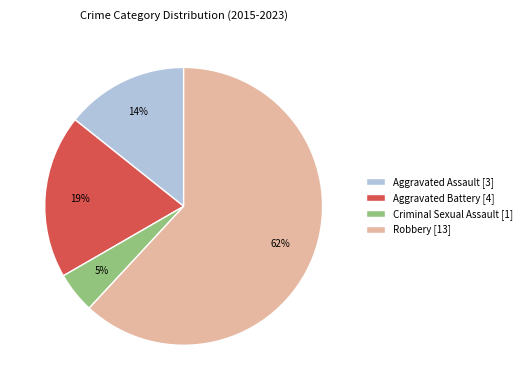

Do Aggravated Battery and Criminal Sexual Assault together represent more than half of the pie?

No